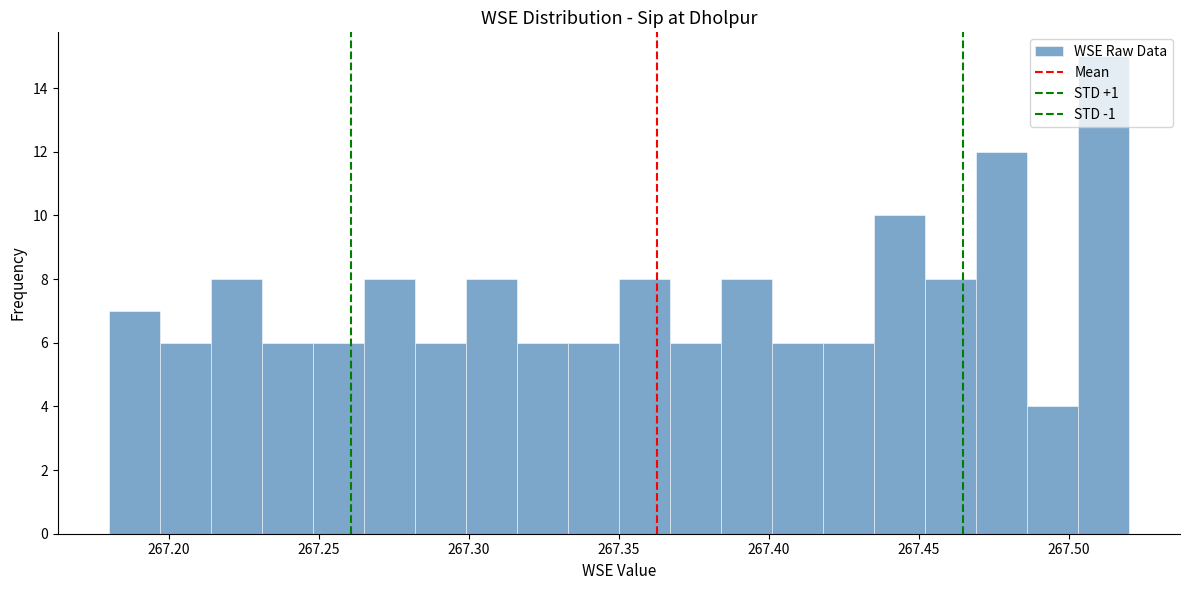

Around what value on the x-axis is the tallest bar? Give the approximate position of its centre, as read against the axis.

267.510